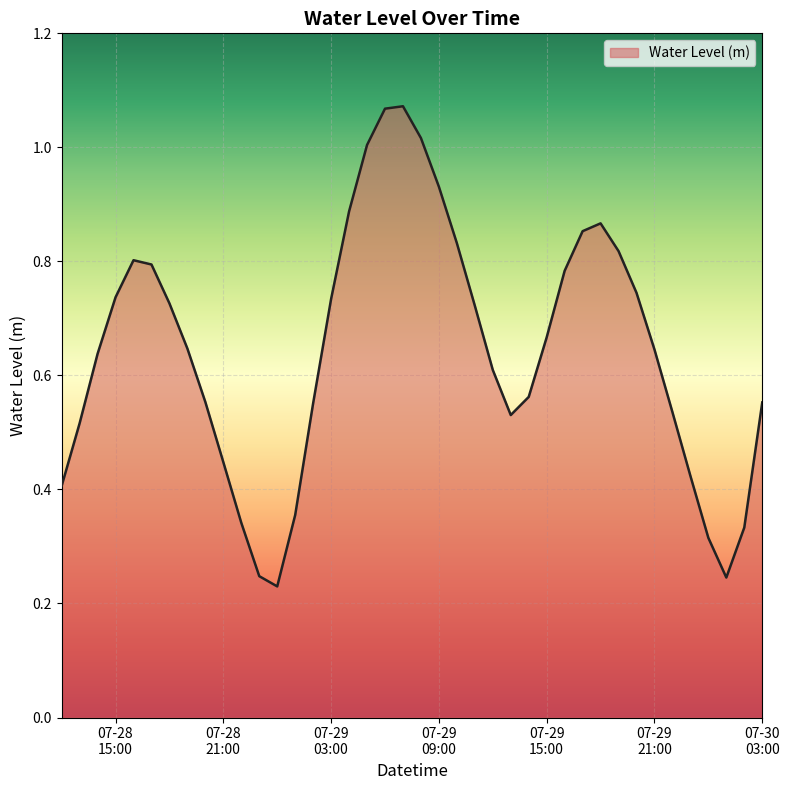

Count the number of data series in this chart.

1